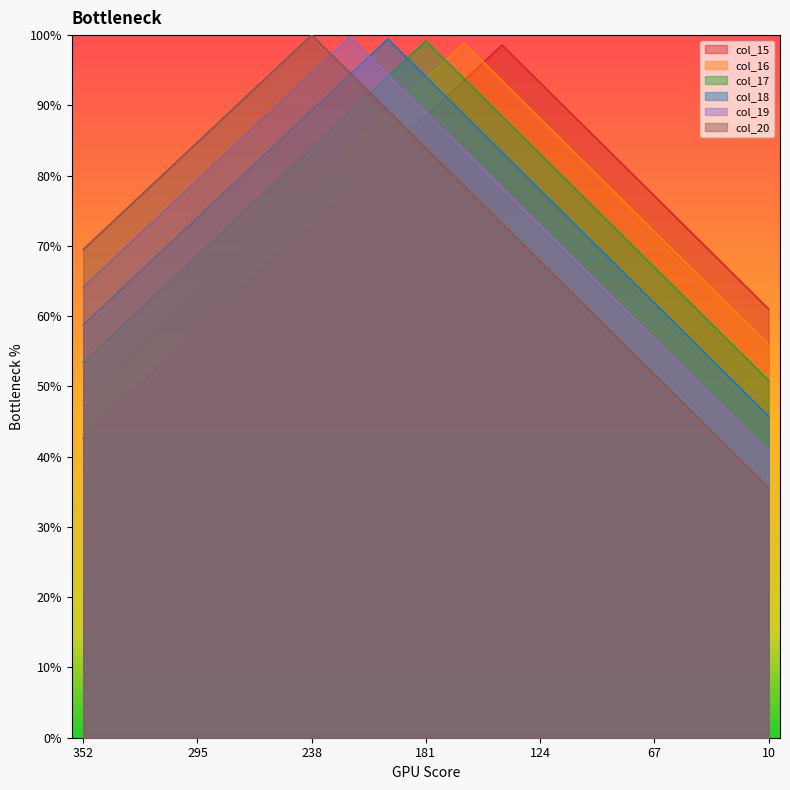

Which series has the largest total across all categories?

col_17